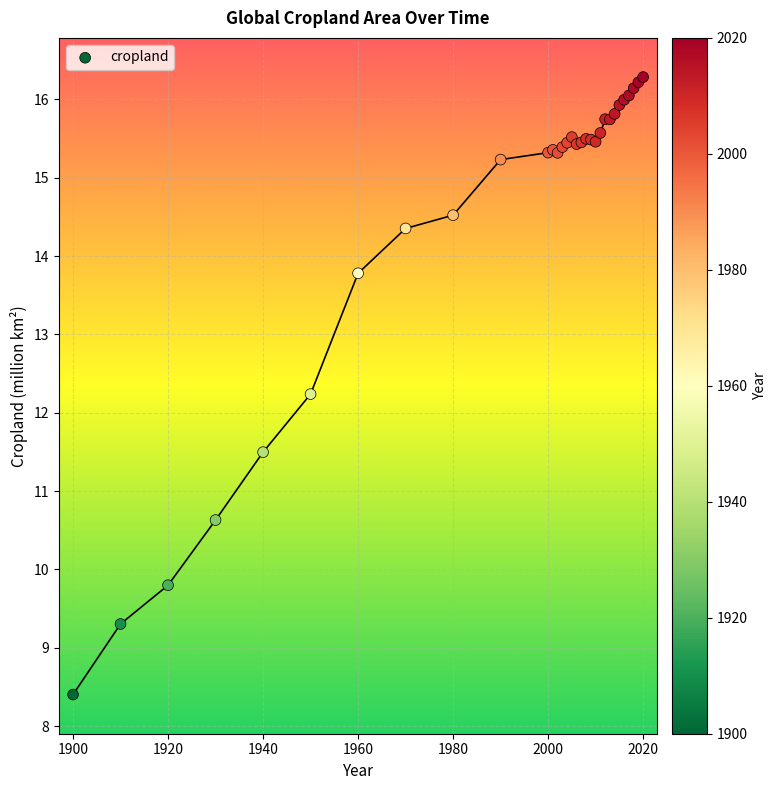

What Y value in the scatter plot is closest to 12?

12.2